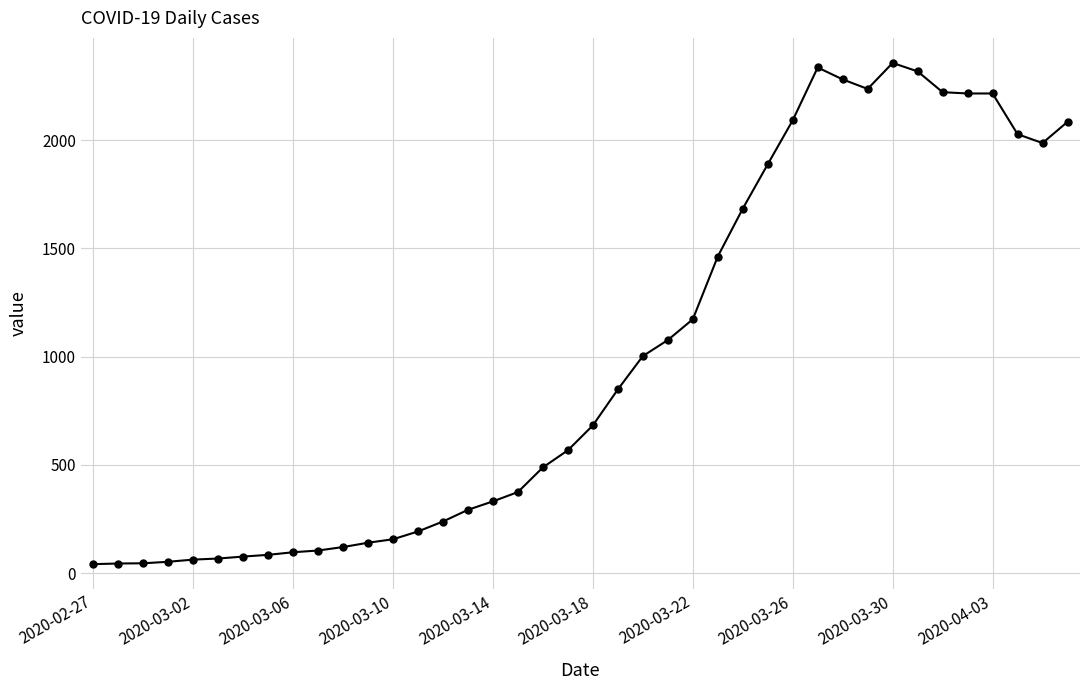

What is the greatest value displayed?

2356